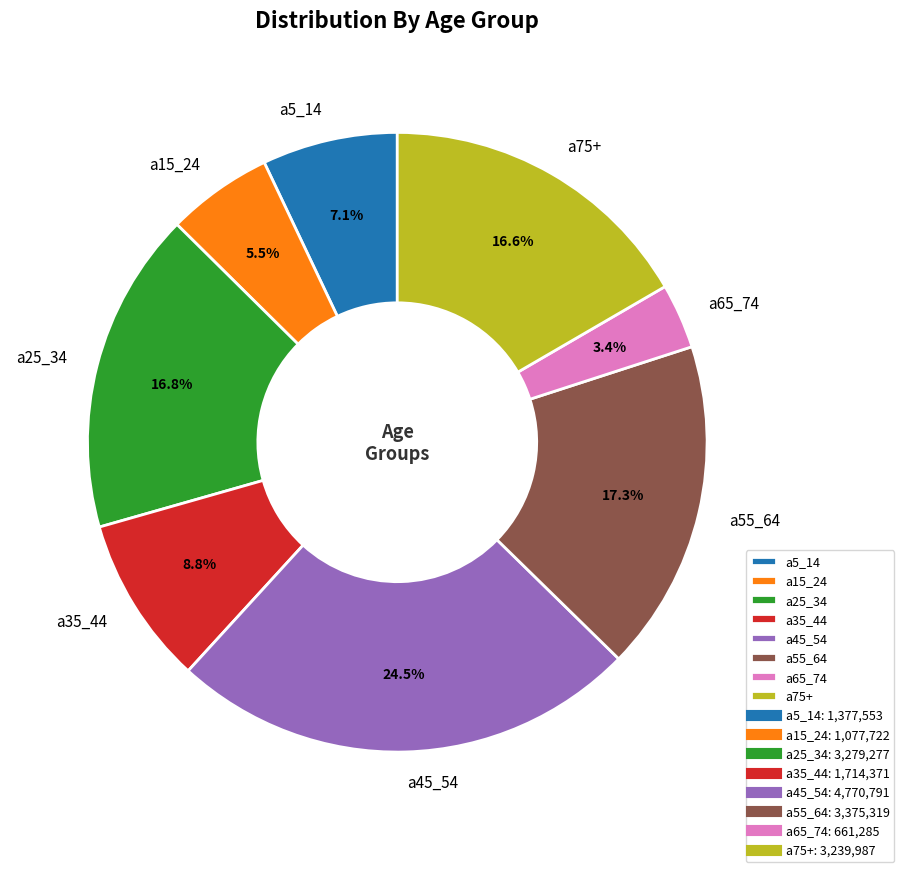

What is the smallest slice in the pie chart?

a65_74